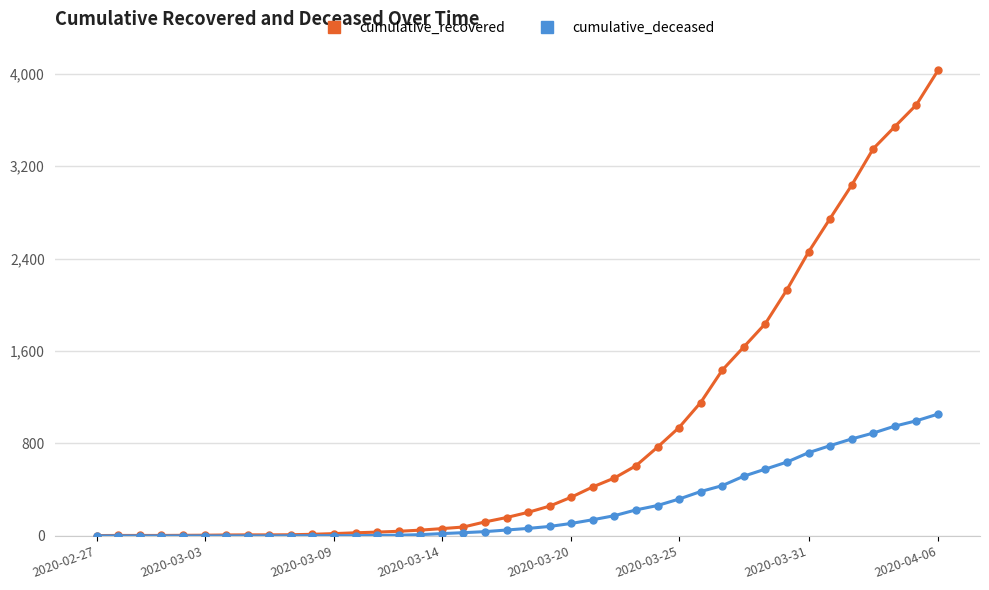

What is the minimum value for cumulative_recovered?

3